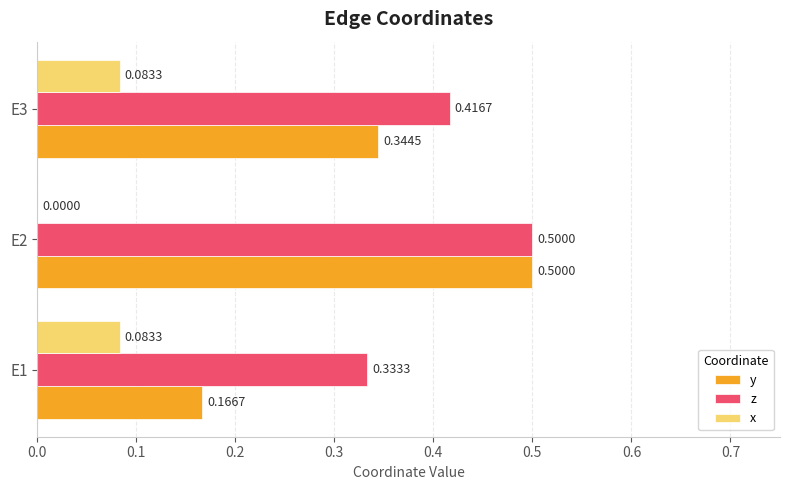

Between E1 and E2, which series saw the biggest shift?

y